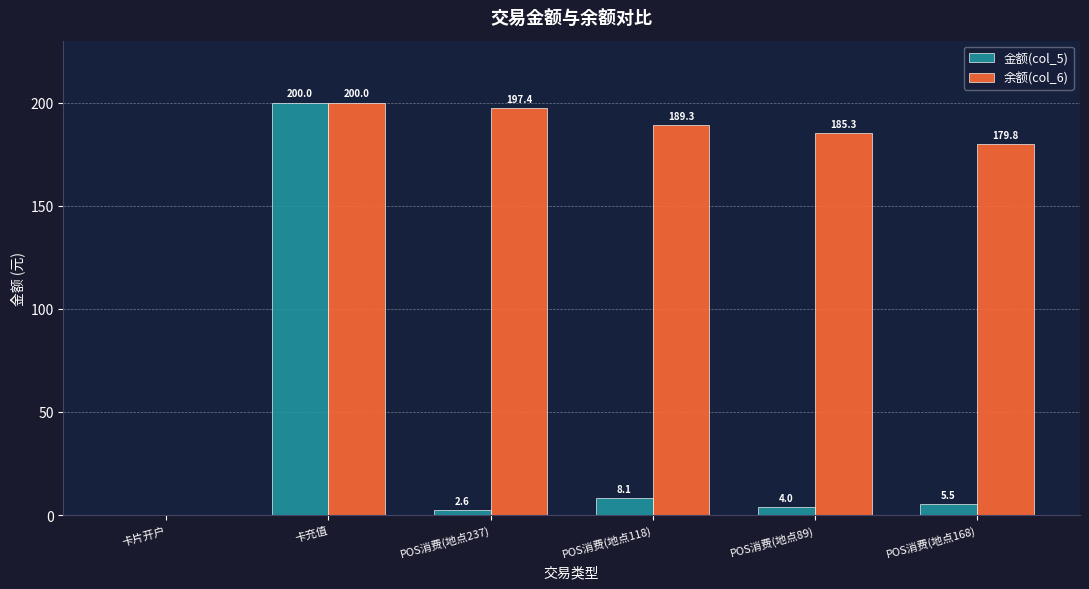

The 余额(col_6) series shows 185.3 at POS消费(地点89). True or false?

True